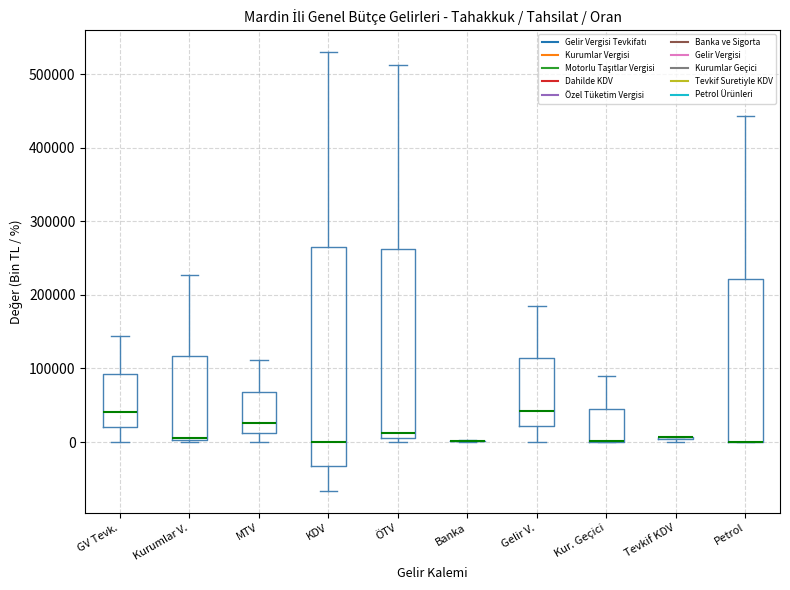

Where is the lower edge of the box for KDV on the y-axis? The values are not printed on the chart, so give them approximately, as read against the axis.

-30000